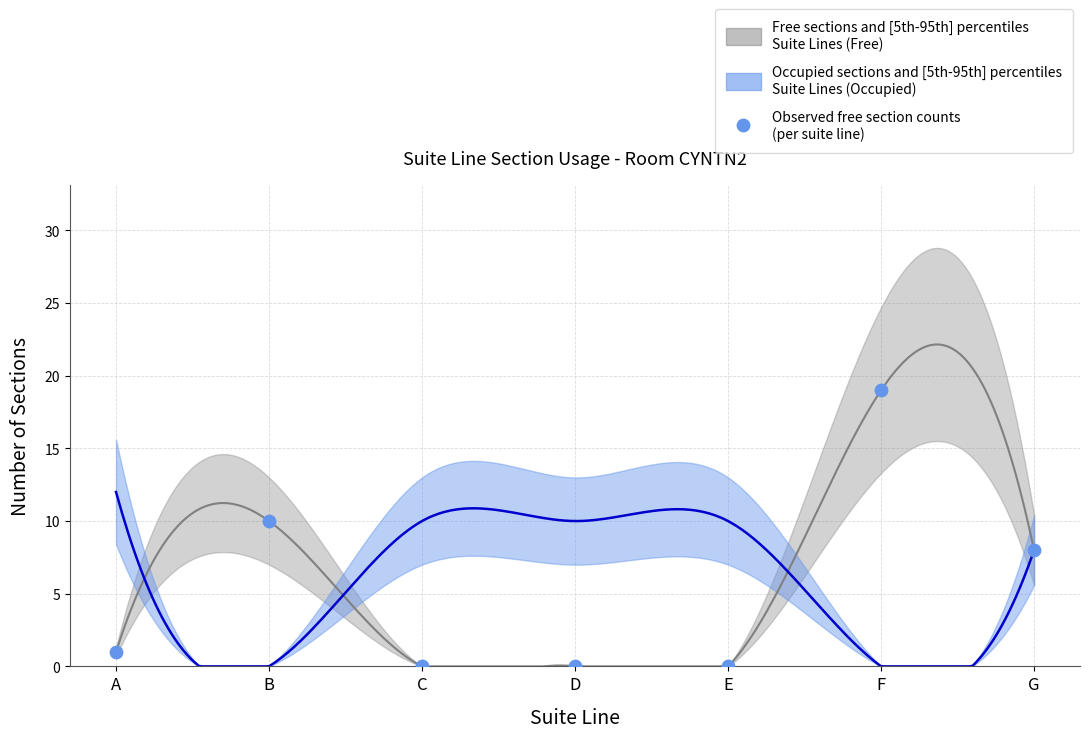

At how many categories does at least one series exceed 6?

7